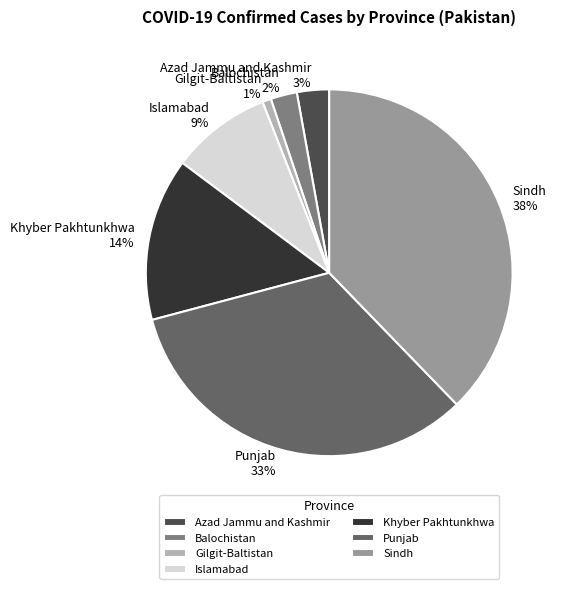

How many segments does this pie chart have?

7